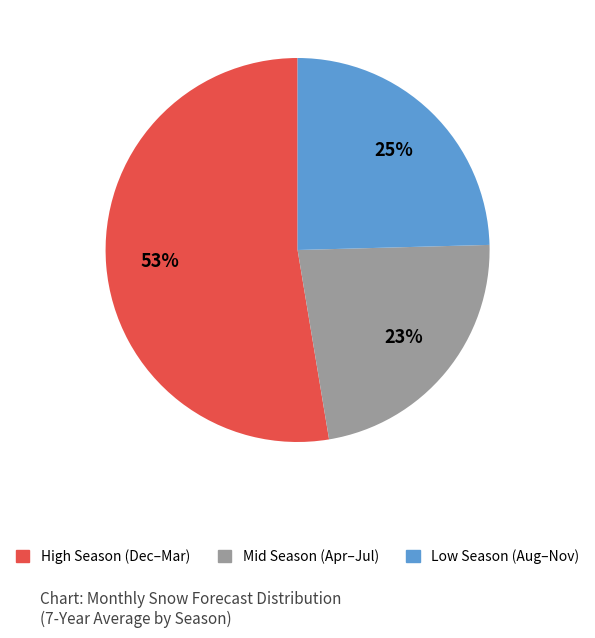

To the nearest percent, what is the difference between the largest and smallest slice percentages?

30%